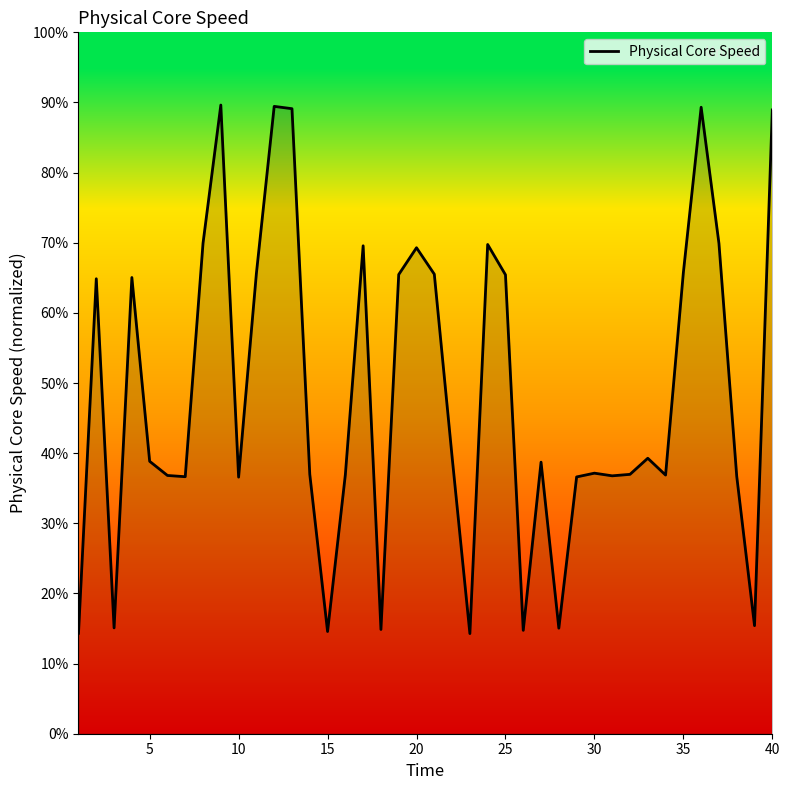

What is the difference between the maximum and minimum values?

75.4